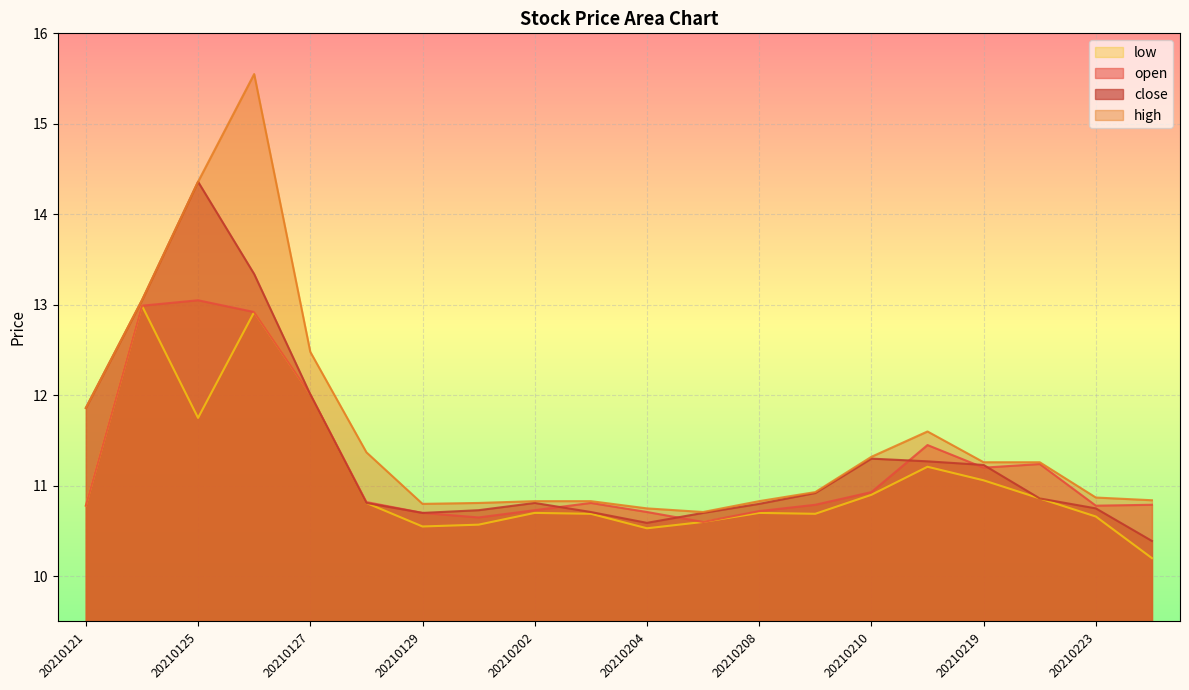

What is the total value across all series at 20210224?

42.2